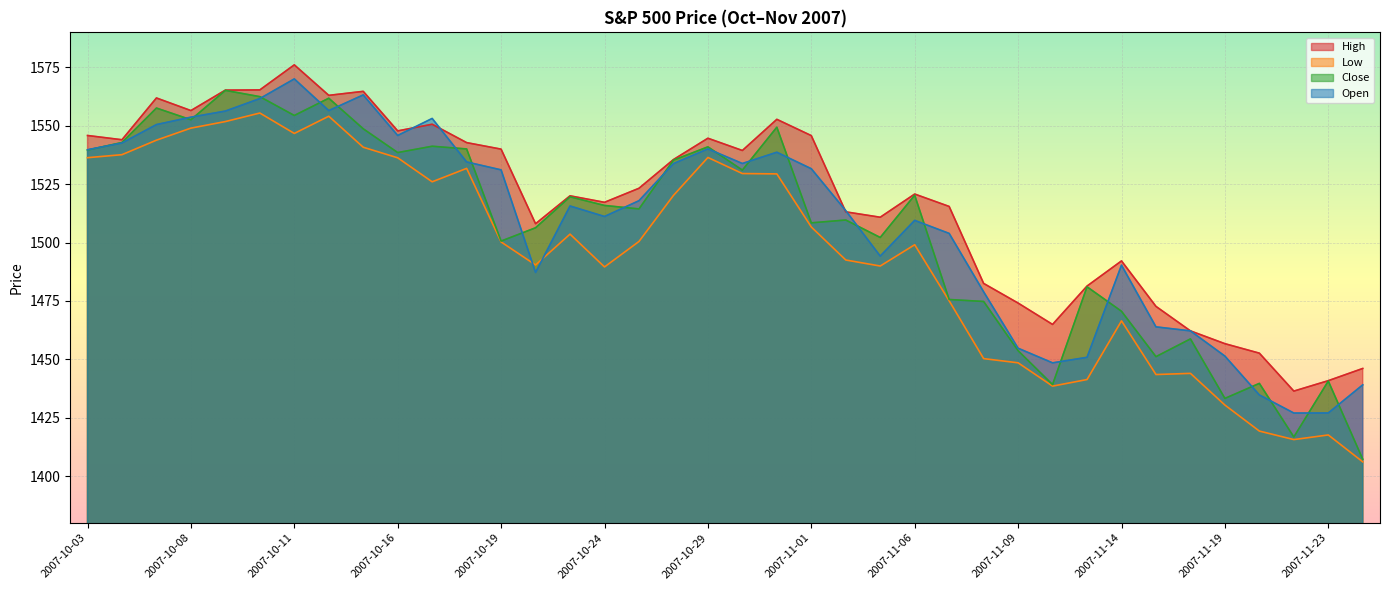

Reading left to right, list all the values displayed in this chart.

High: 1545.8	1544.0	1561.9	1556.5	1565.3	1565.4	1576.1	1563.0	1564.7	1547.8	1550.7	1542.8	1540.0	1508.1	1520.0	1517.2	1523.2	1535.5	1544.7	1539.4	1552.8	1545.8	1513.1	1510.8	1520.8	1515.5	1482.5	1474.1	1464.9	1481.4	1492.1	1472.7	1462.2	1456.7	1452.6	1436.4	1440.9	1446.1
Low: 1536.3	1537.6	1543.8	1549.0	1551.8	1555.5	1546.7	1554.1	1540.8	1536.3	1526.0	1531.8	1500.3	1490.4	1503.6	1489.6	1500.5	1520.2	1536.4	1529.5	1529.4	1506.7	1492.5	1490.0	1499.1	1475.0	1450.3	1448.5	1438.5	1441.3	1466.5	1443.5	1444.0	1430.4	1419.3	1415.6	1417.6	1406.1
Close: 1539.6	1542.8	1557.6	1552.6	1565.1	1562.5	1554.4	1561.8	1548.7	1538.5	1541.2	1540.1	1500.6	1506.3	1519.6	1515.9	1514.4	1535.3	1541.0	1531.0	1549.4	1508.4	1509.6	1502.2	1520.3	1475.6	1474.8	1453.7	1439.2	1481.0	1470.6	1451.1	1458.7	1433.3	1439.7	1416.8	1440.7	1407.2
Open: 1539.7	1542.6	1550.5	1553.7	1556.3	1561.6	1570.1	1556.5	1563.2	1545.9	1553.1	1534.5	1531.1	1487.2	1515.6	1511.2	1517.9	1533.8	1540.1	1533.9	1538.7	1531.6	1513.7	1494.2	1509.5	1503.9	1478.9	1454.8	1448.5	1450.9	1490.3	1463.9	1462.2	1451.4	1434.8	1427.0	1427.0	1439.1